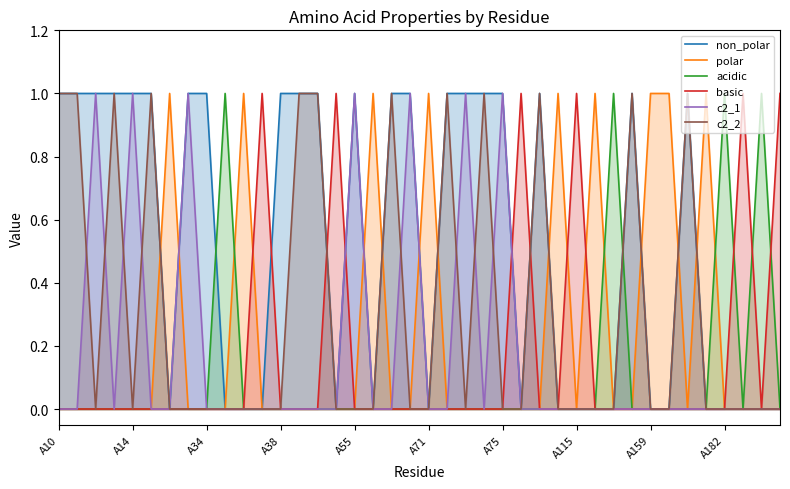

The value of basic at A75 is -1. True or false?

False